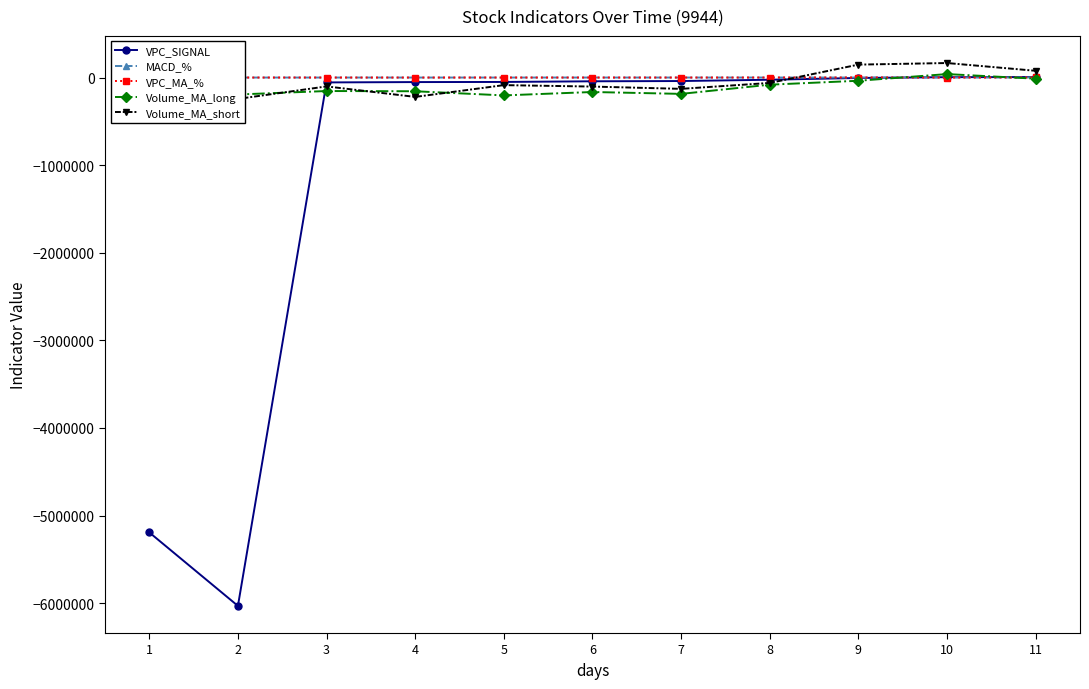

How many distinct data groups are displayed?

5